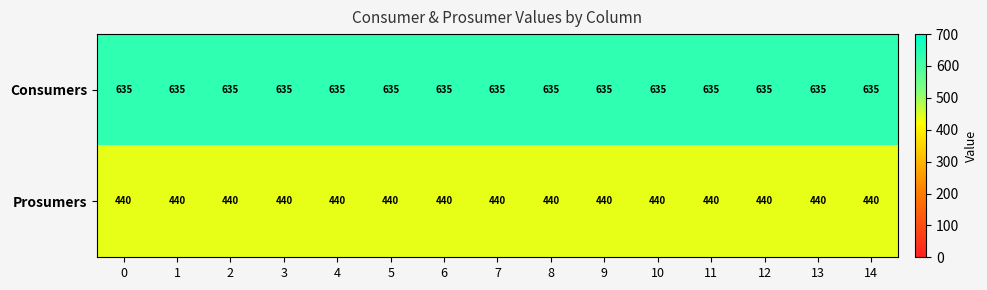

What is the smallest value displayed?

440